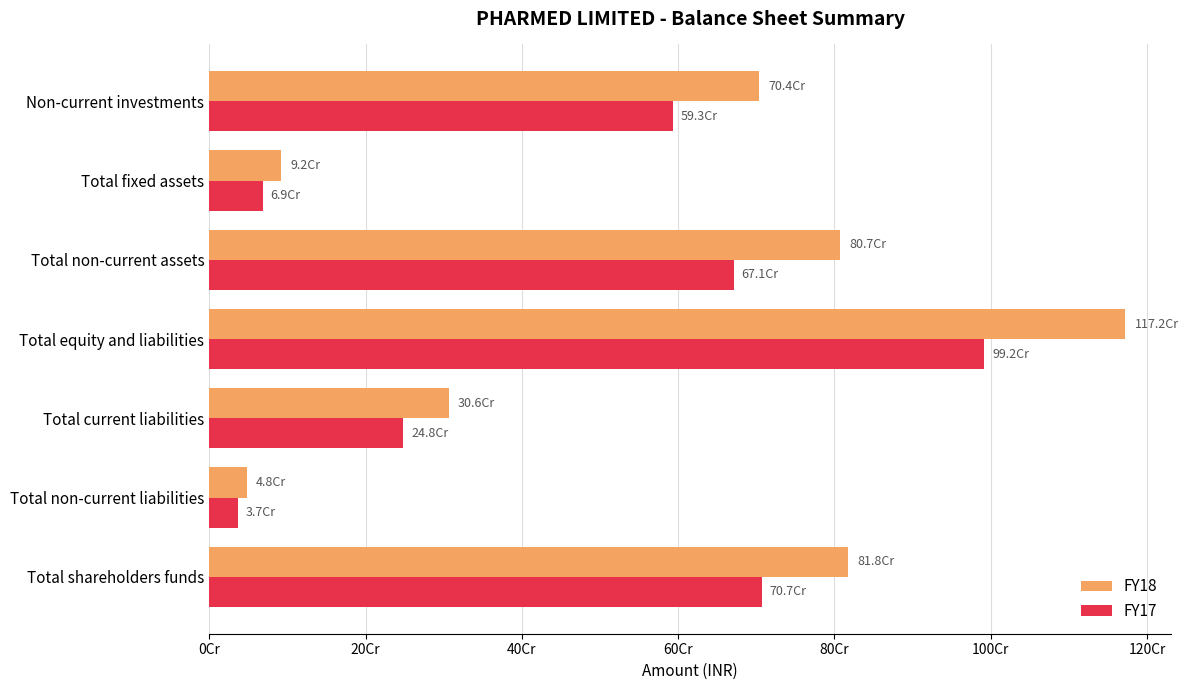

What are all the series names shown in the legend?

FY18, FY17